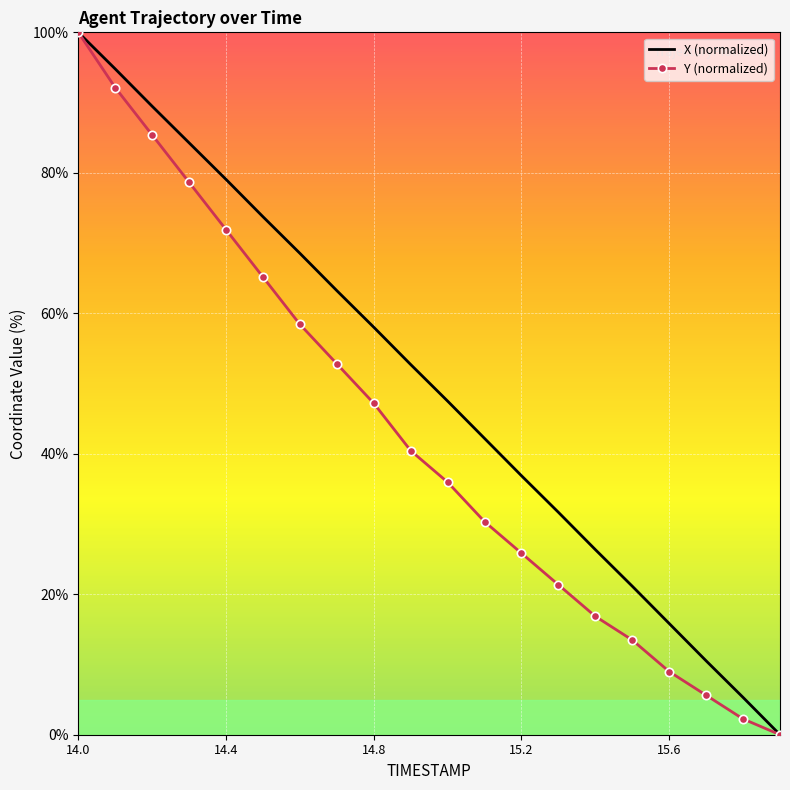

What is the maximum value for Y (normalized)?

100.0